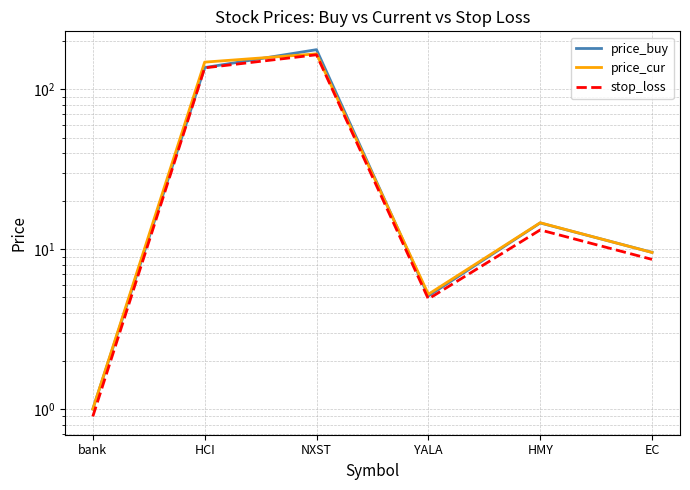

Reading left to right, extract all data points from this chart.

price_buy: bank=1.0	HCI=137.0	NXST=177.4	YALA=5.1	HMY=14.6	EC=9.6
price_cur: bank=1.0	HCI=148.2	NXST=167.0	YALA=5.2	HMY=14.7	EC=9.6
stop_loss: bank=0.9	HCI=136.5	NXST=164.8	YALA=4.9	HMY=13.2	EC=8.6